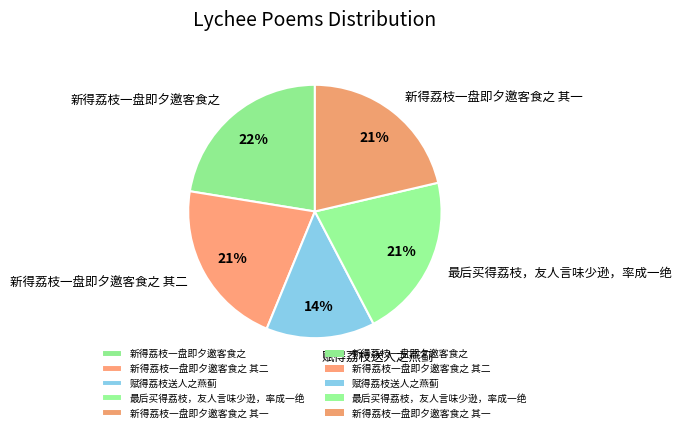

To the nearest percent, what is the average slice percentage?

20%